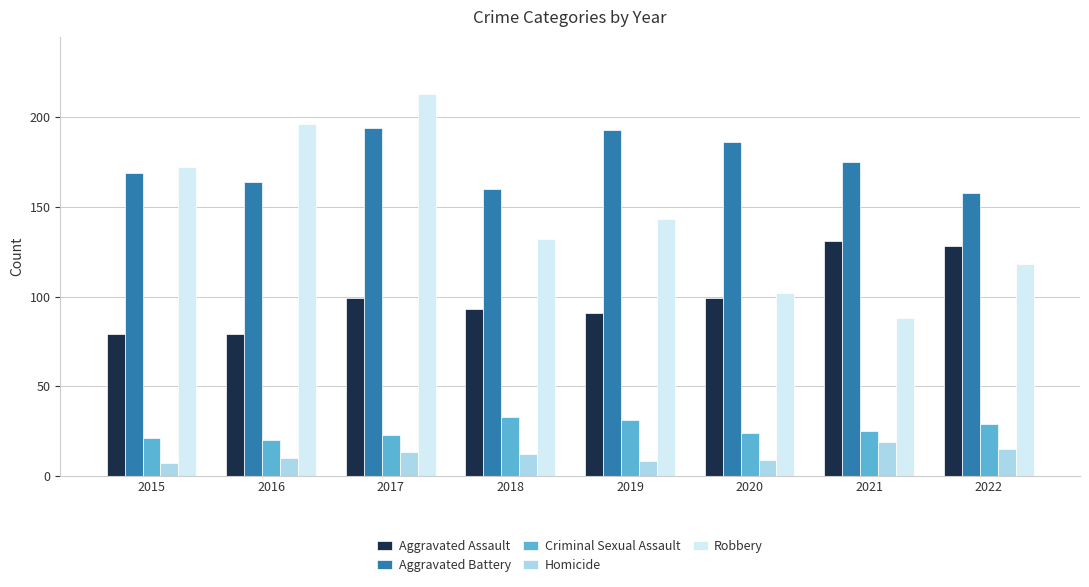

Reading left to right, what are all the values shown in this chart?

Aggravated Assault: 79	79	99	93	91	99	131	128
Aggravated Battery: 169	164	194	160	193	186	175	158
Criminal Sexual Assault: 21	20	23	33	31	24	25	29
Homicide: 7	10	13	12	8	9	19	15
Robbery: 172	196	213	132	143	102	88	118